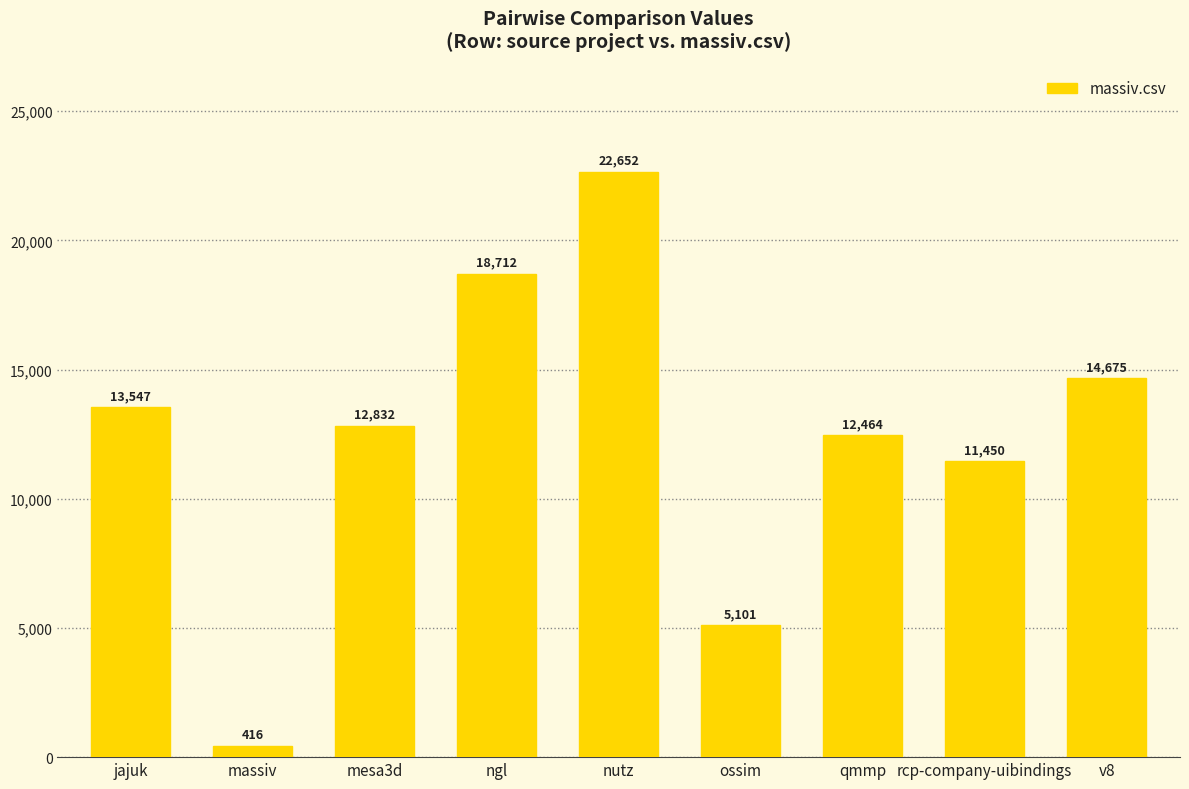

What is the label of the 3rd bar from the left?

mesa3d